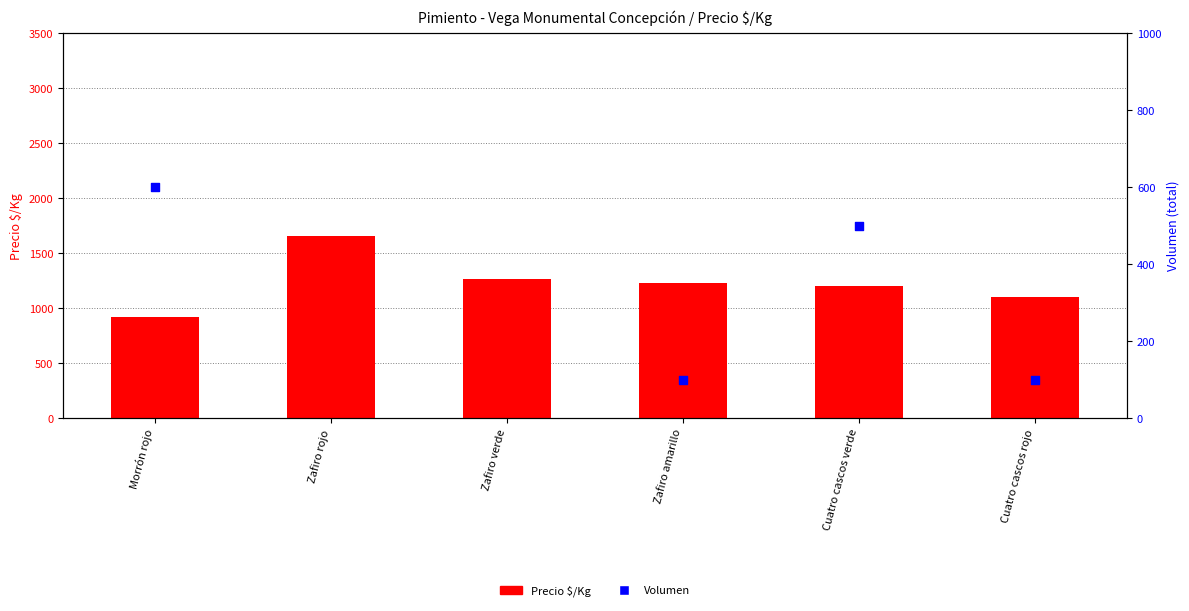

At how many categories does at least one series exceed 296?

6